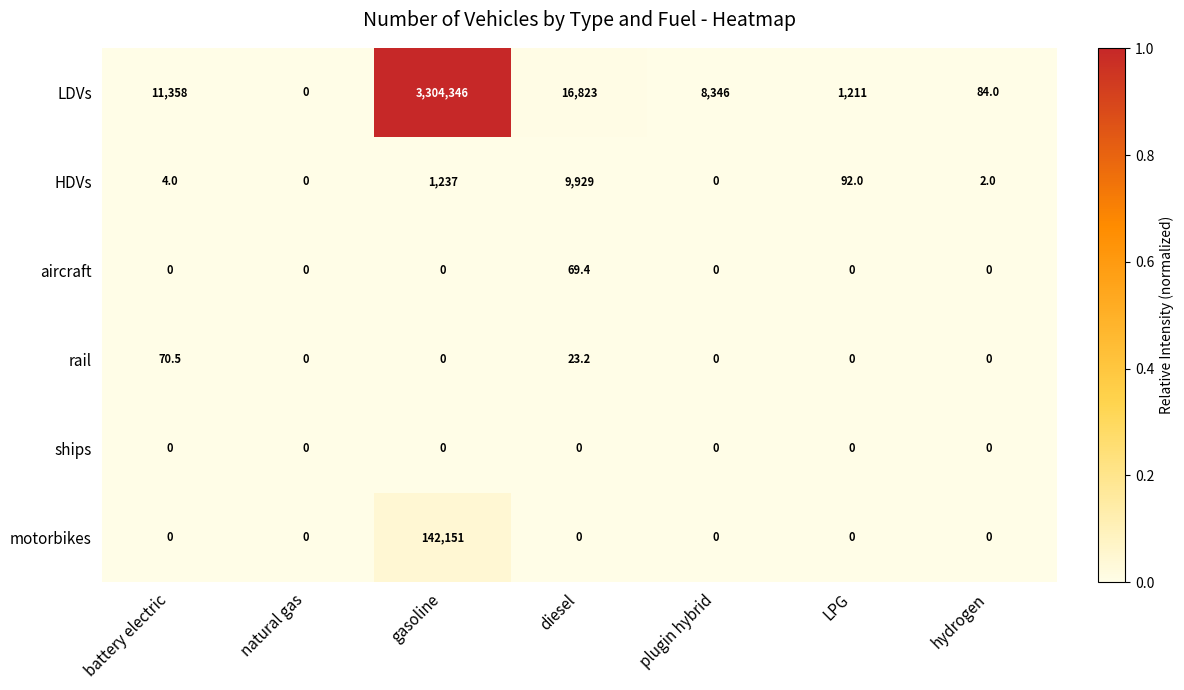

Which series has the largest range (max minus min)?

LDVs